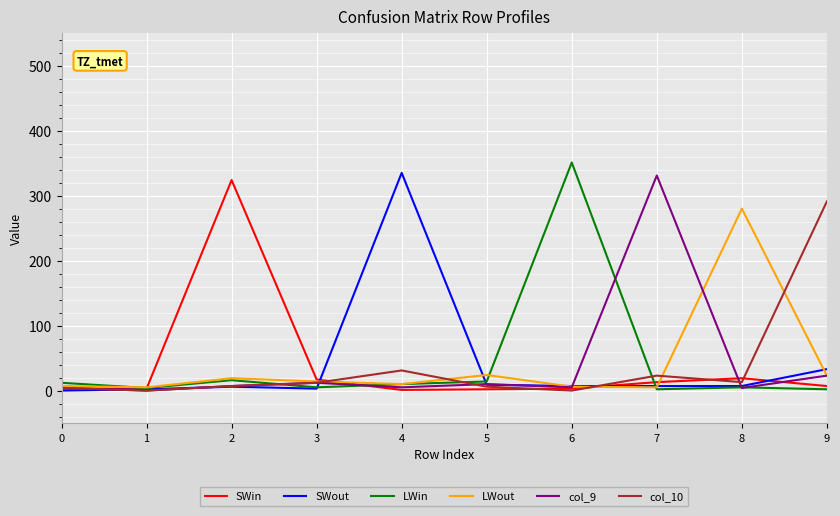

At which label is SWout closest to 167?

9